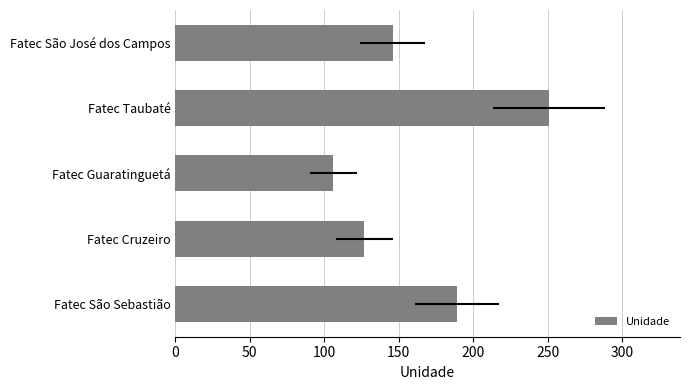

How many categories are shown in the chart?

5